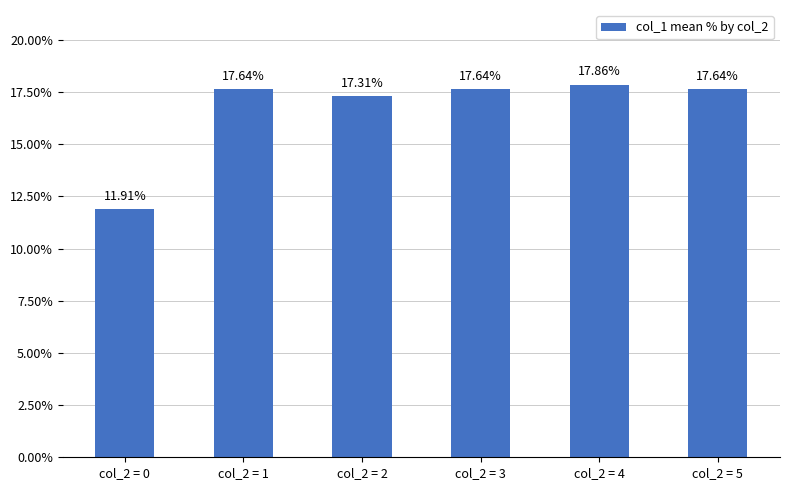

How many data points are less than 17?

1